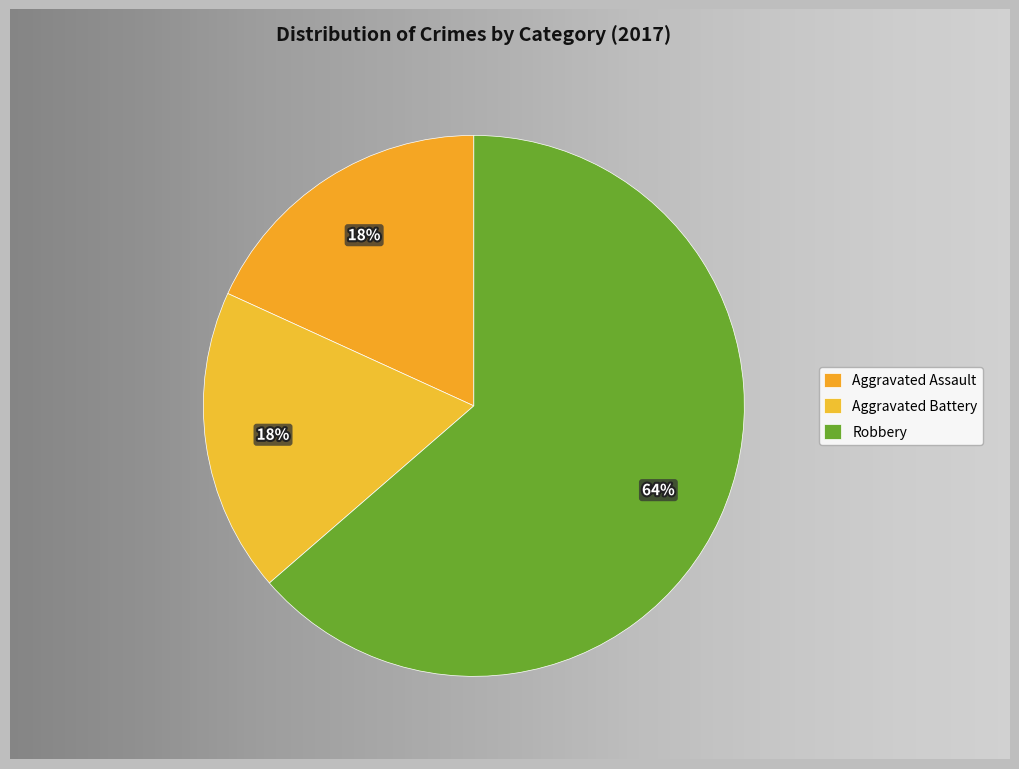

What is the smallest slice in the pie chart?

Aggravated Assault